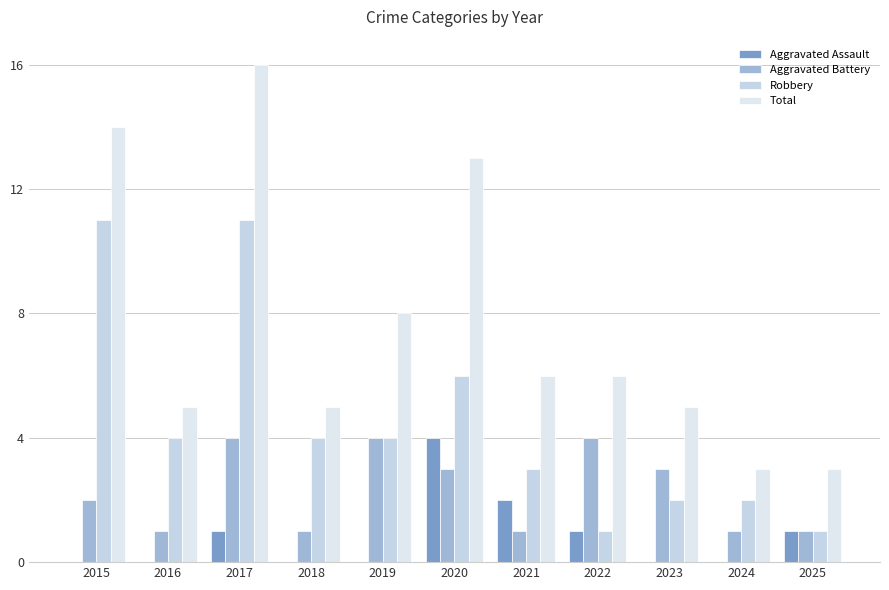

What are all the series names shown in the legend?

Aggravated Assault, Aggravated Battery, Robbery, Total